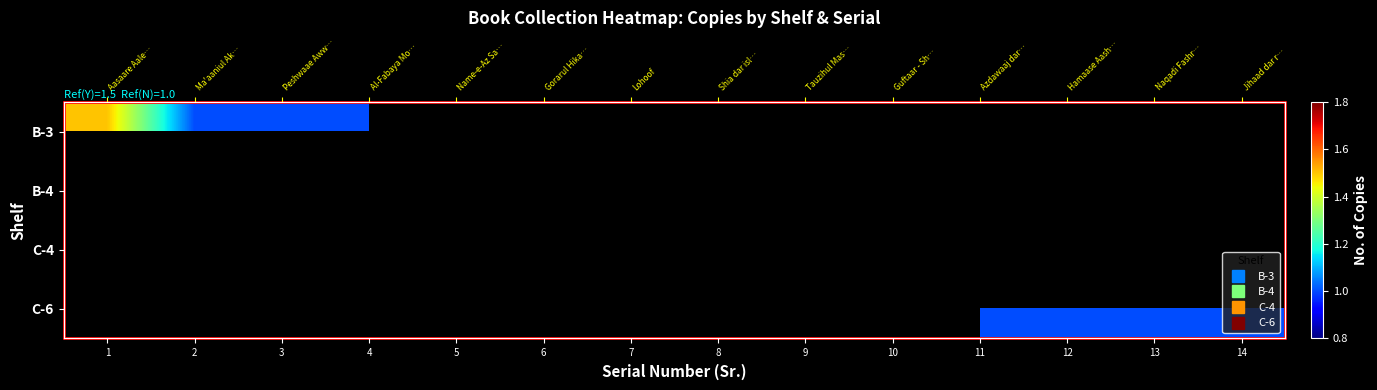

What value does the C-6 series have at 13?

1.0